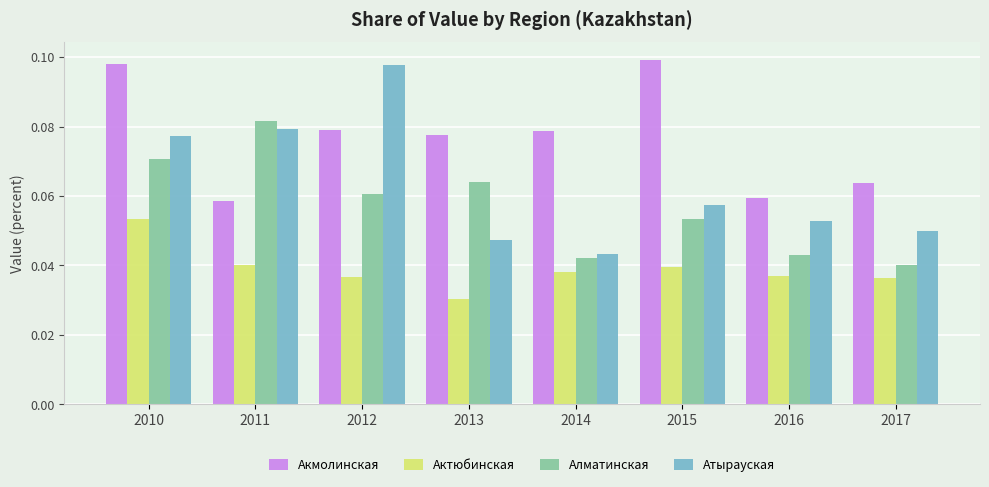

True or false: Акмолинская has a value of 0.0 at 2010.

False